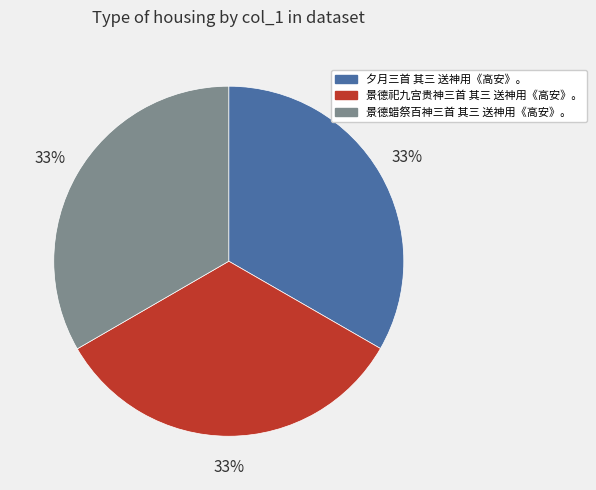

Is the sum of 景德蜡祭百神三首 其三 送神用《高安》。 and 景德祀九宫贵神三首 其三 送神用《高安》。 greater than half?

Yes